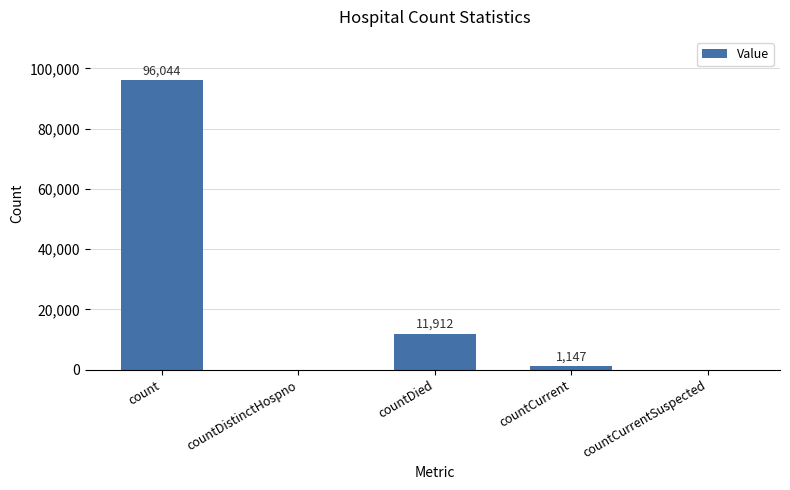

Where is the data nearest to the value 48022?

countDied